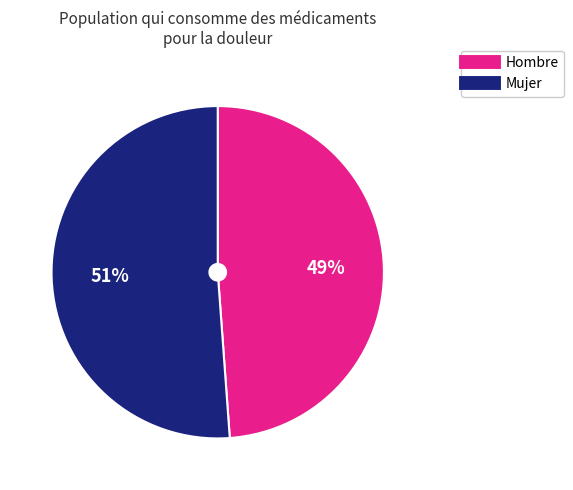

What percentage is the Hombre slice, to the nearest percent?

49%